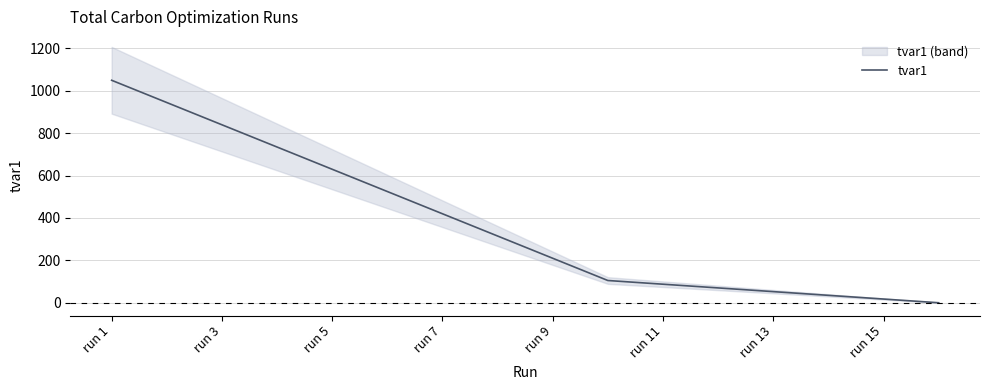

Where does the data first go above 315?

run 1